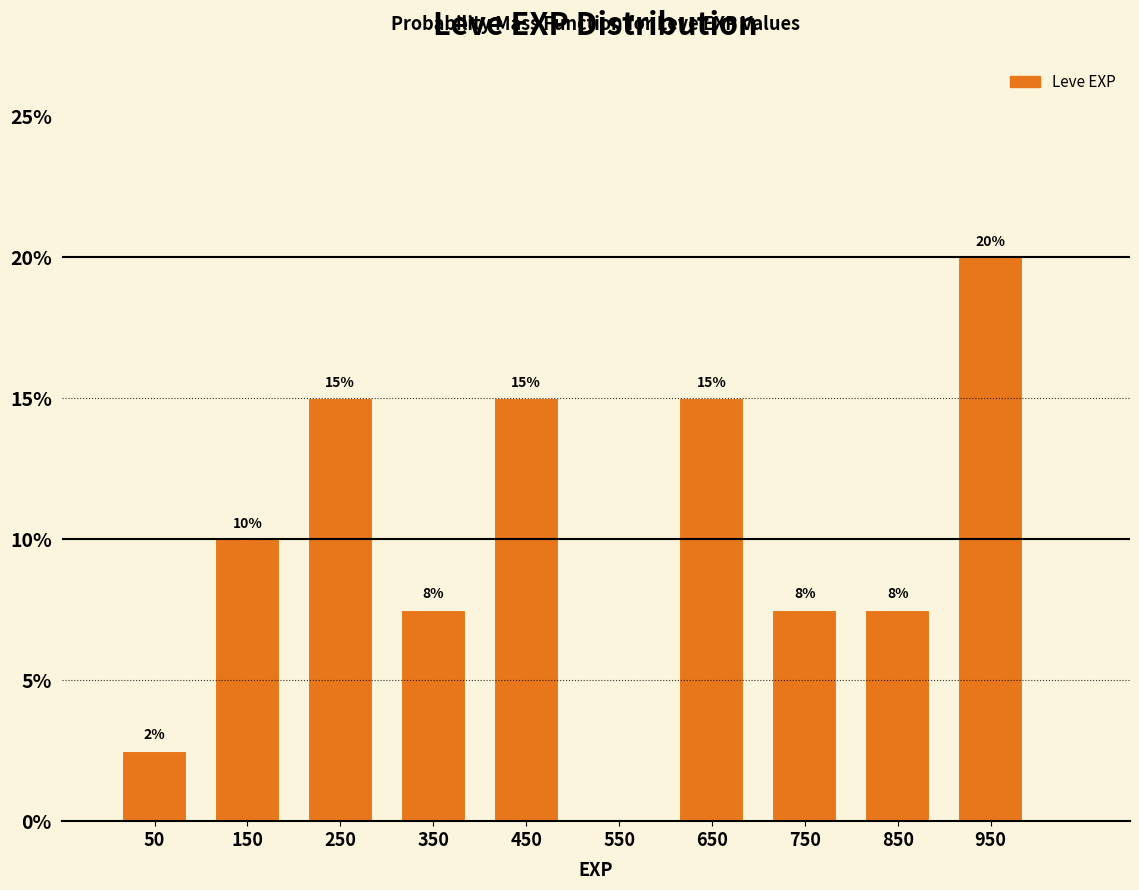

Which range on the x-axis has the tallest bar?

900 to 1000